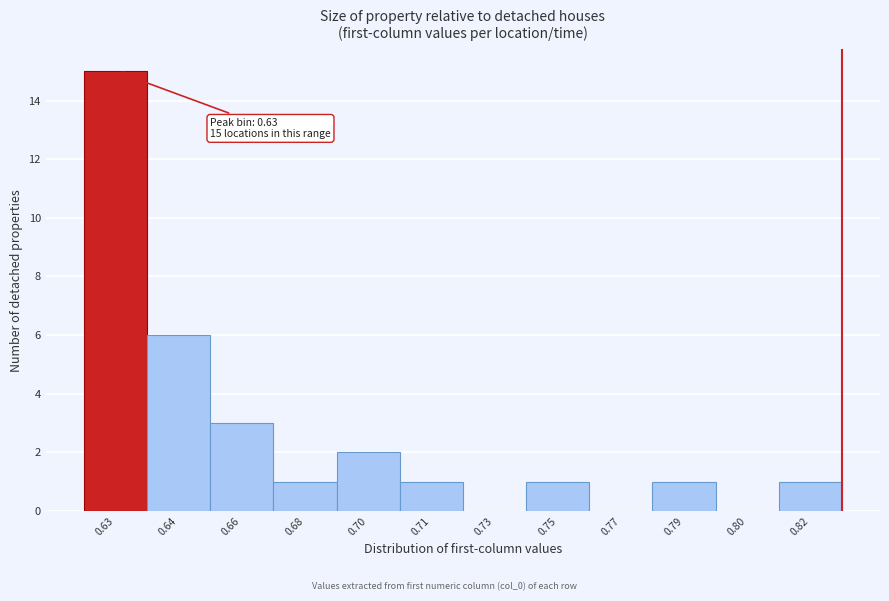

Reading left to right, transcribe all the data shown in this chart.

0.63=15	0.64=6	0.66=3	0.68=1	0.70=2	0.71=1	0.73=0	0.75=1	0.77=0	0.79=1	0.80=0	0.82=1